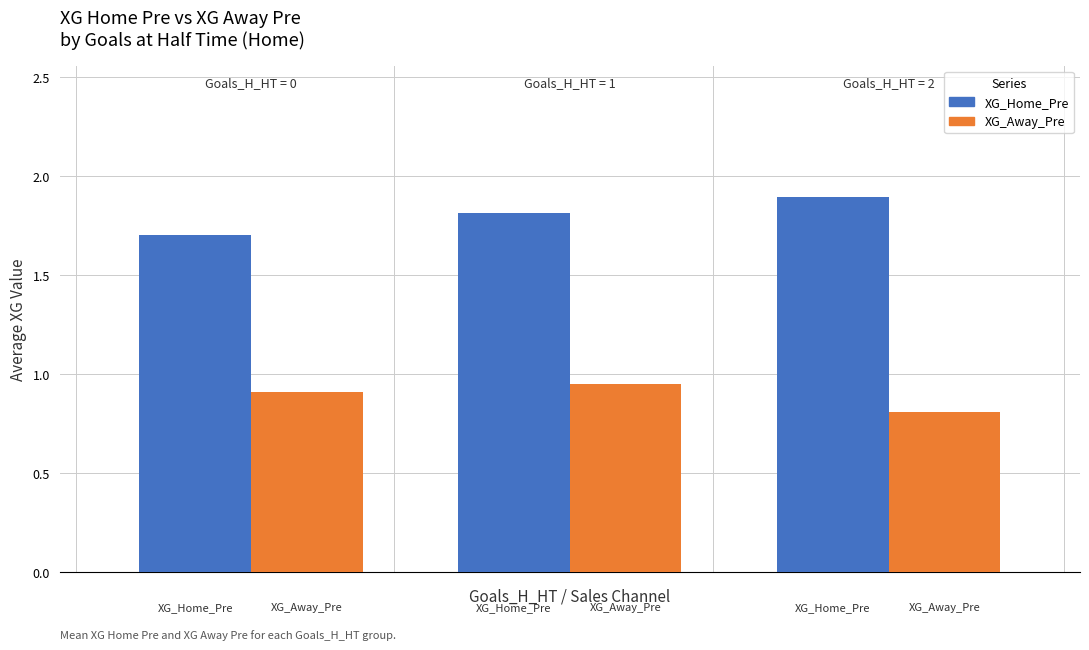

What is the average value of the XG_Home_Pre series?

1.8